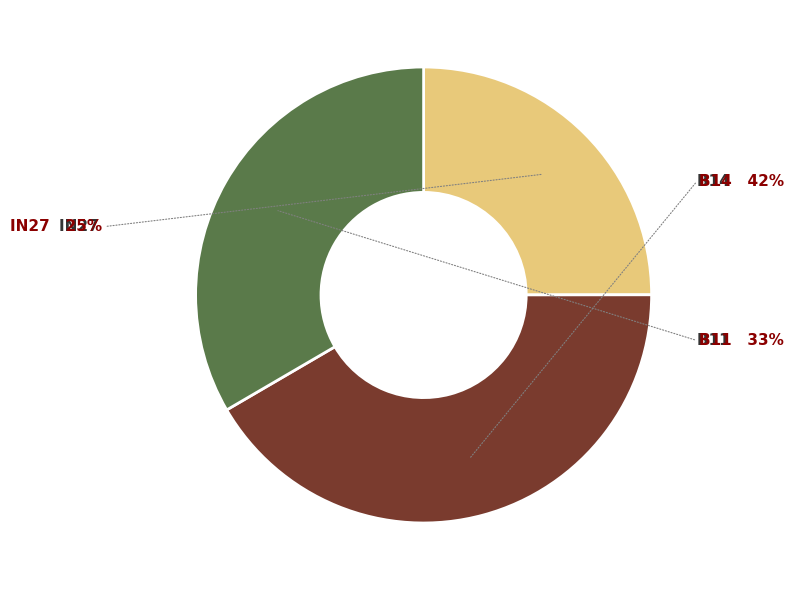

Count the number of slices in the pie.

3